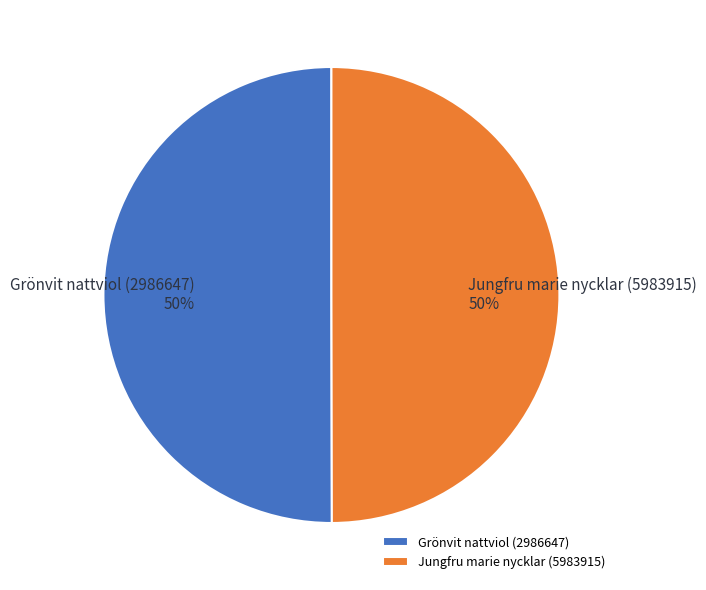

Approximately how many times larger is the value at Jungfru marie nycklar (5983915) compared to Grönvit nattviol (2986647)?

1.0